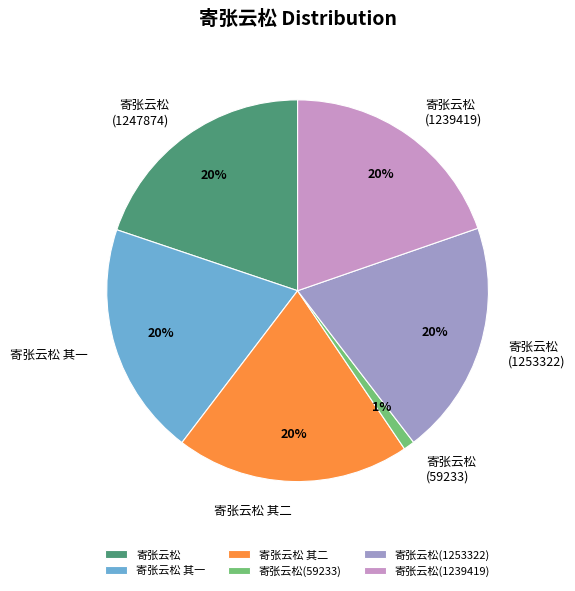

Do 寄张云松(1253322) and 寄张云松 其二 together represent more than half of the pie?

No